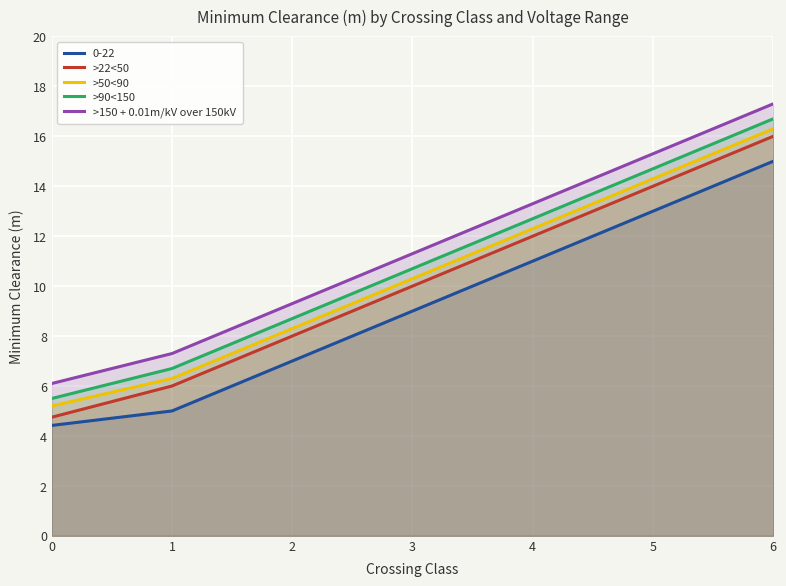

Is it true that >150 + 0.01m/kV over 150kV equals 9.3 at 2?

True